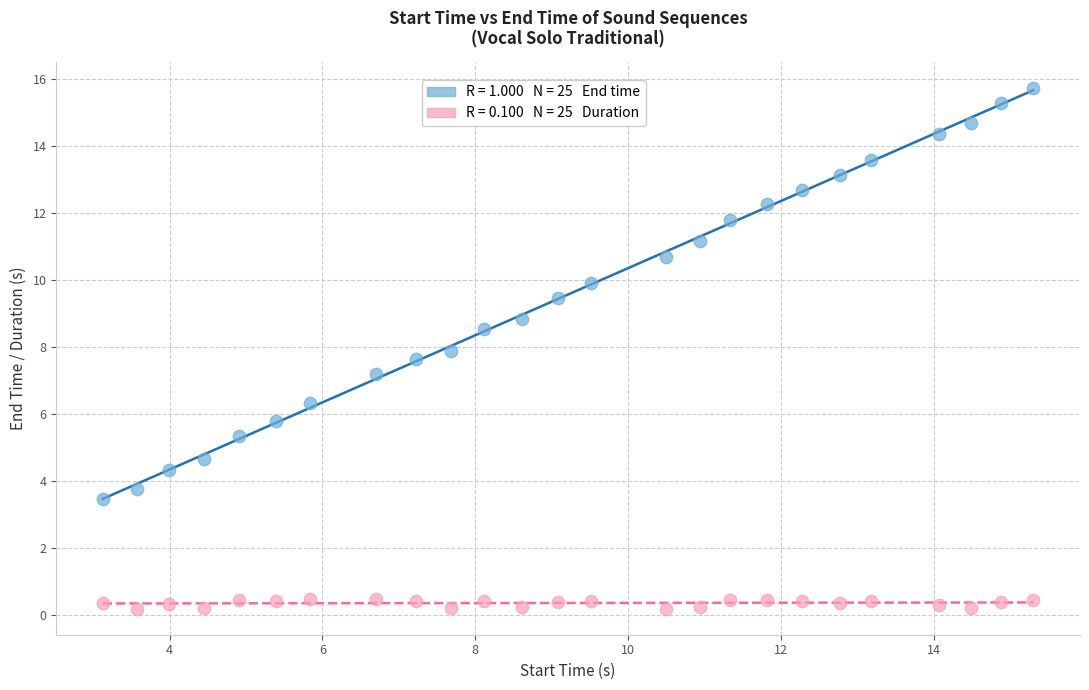

Across all data points, what is the range of X values (max minus min)?

12.2